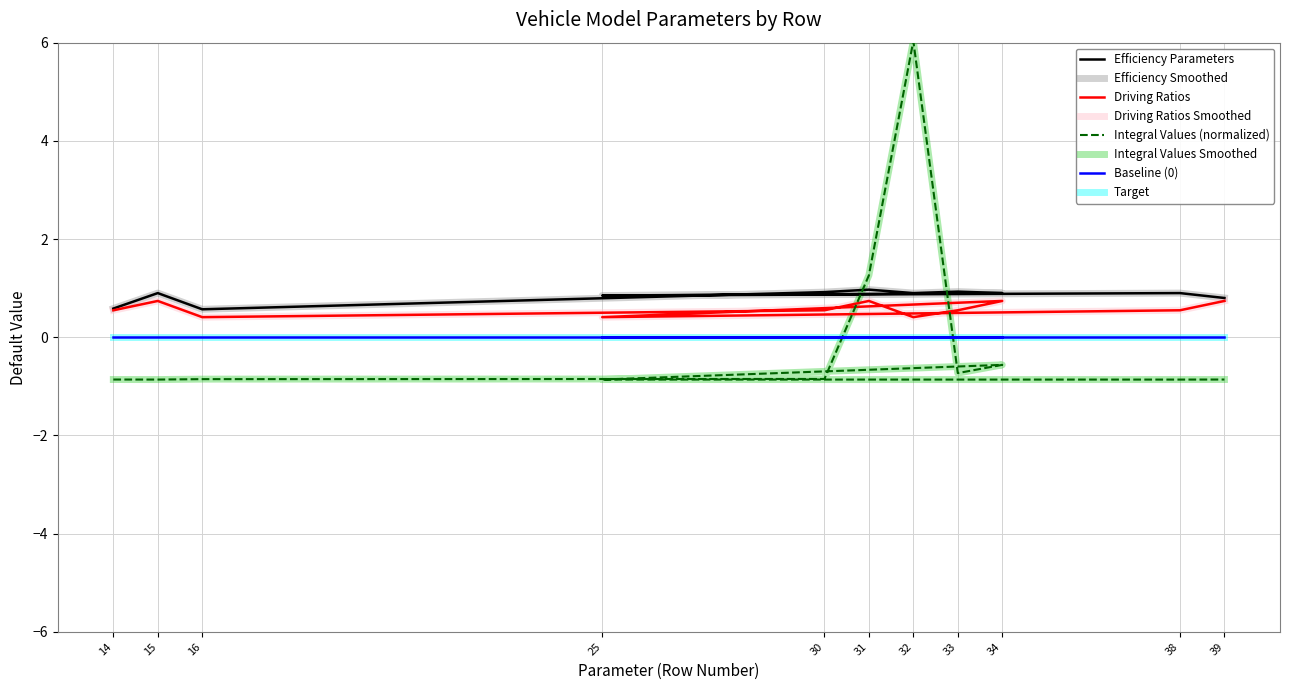

How many interior local valleys does the Driving Ratios series have?

3